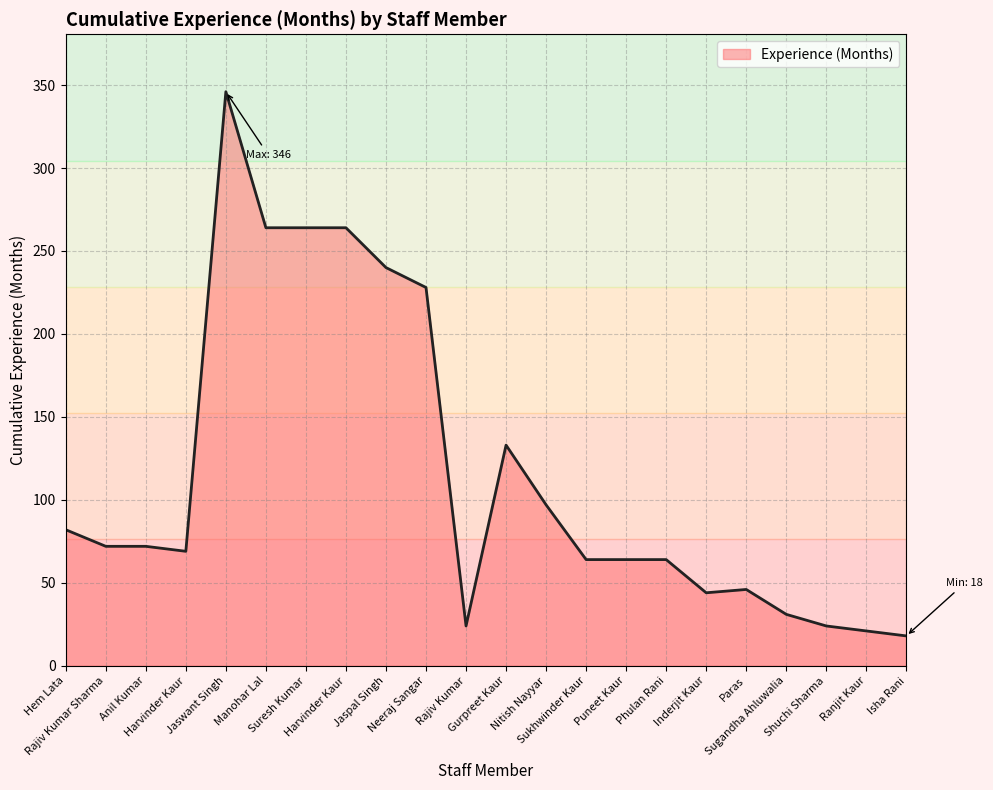

Does the chart display data point markers on the line(s)?

No